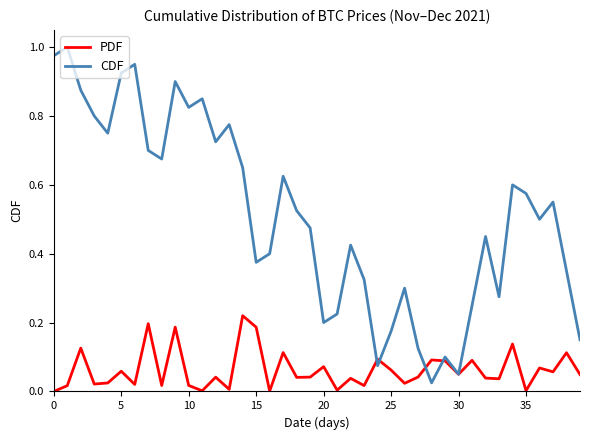

Which series has the largest total across all categories?

CDF